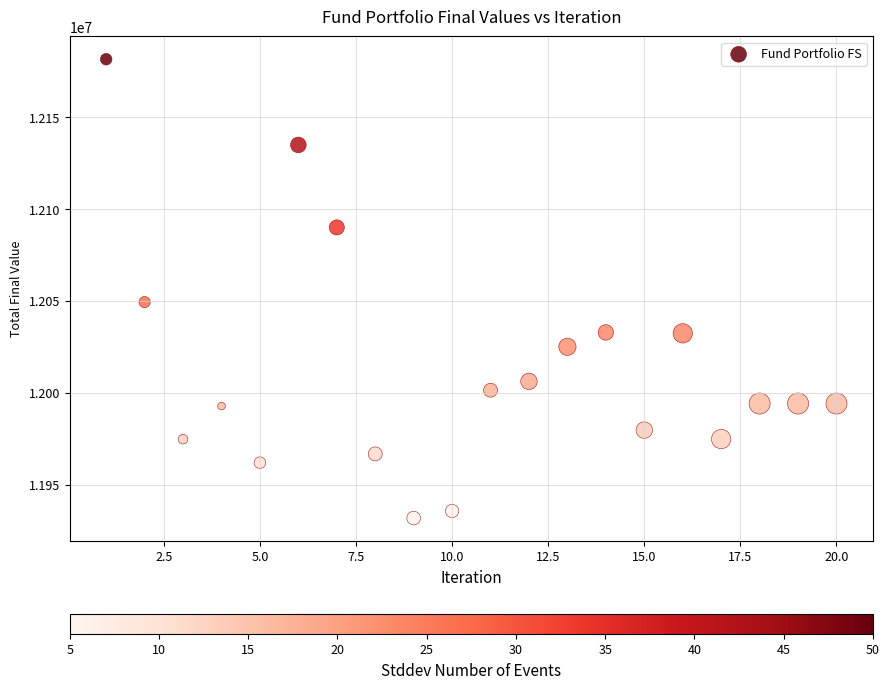

What is the range of Y values (max minus min)?

249528.3